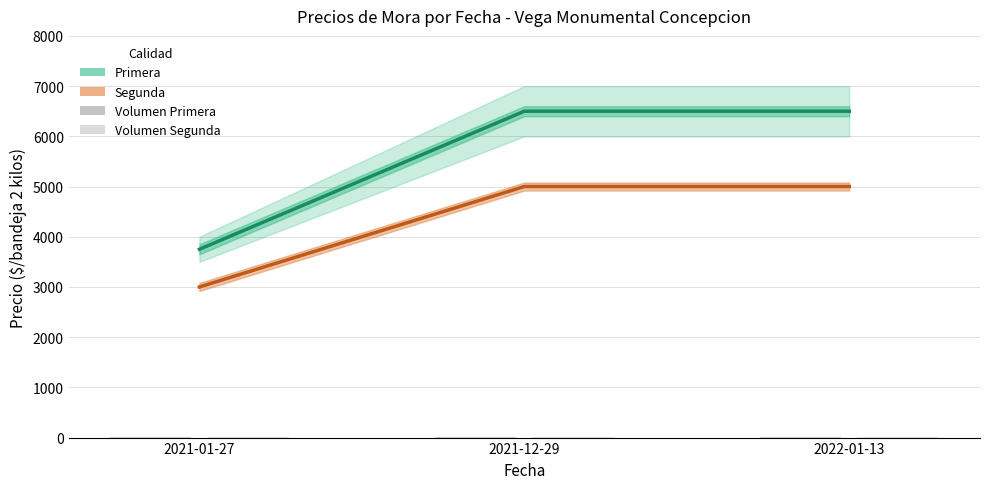

What is the label of the 1st bar from the right?

2022-01-13